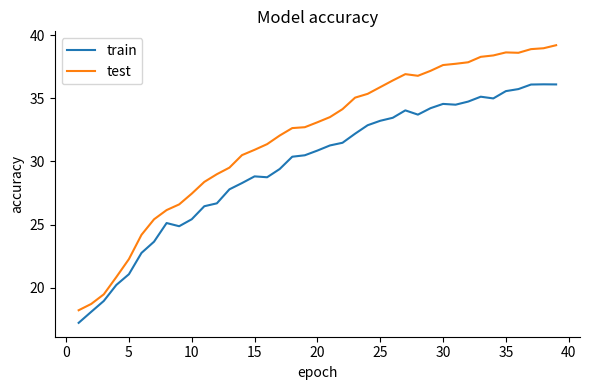

Which series has the largest range (max minus min)?

test